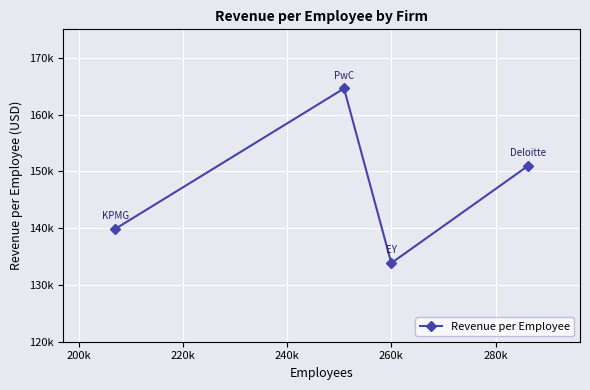

Does the chart have visible grid lines?

Yes